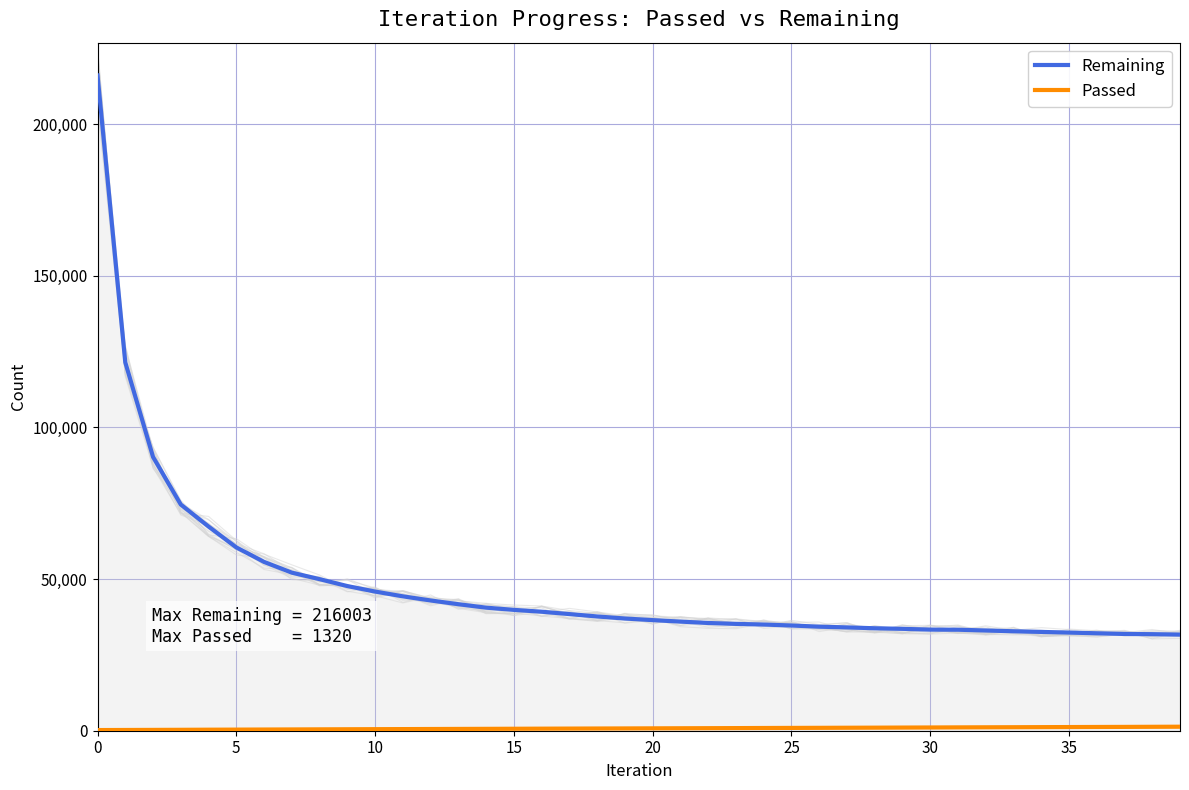

What are all the series names shown in the legend?

Remaining, Passed